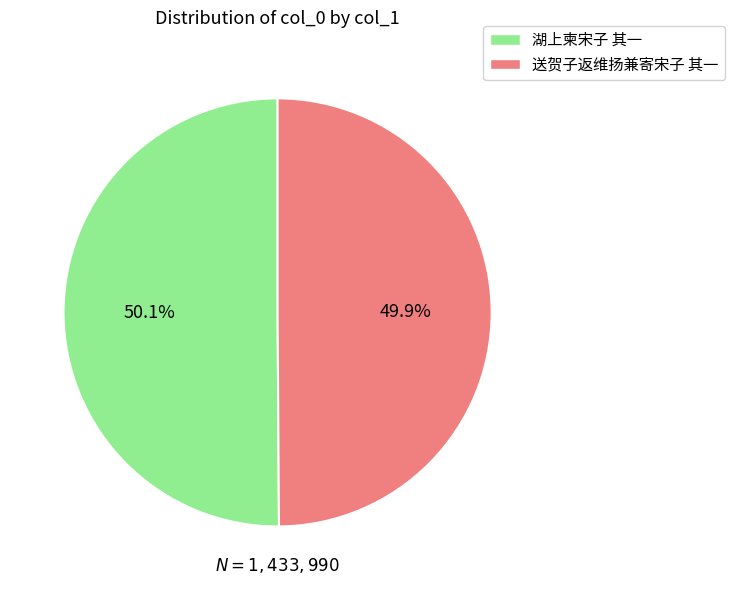

The 湖上柬宋子 其一 slice represents 40% of the pie. True or false?

False